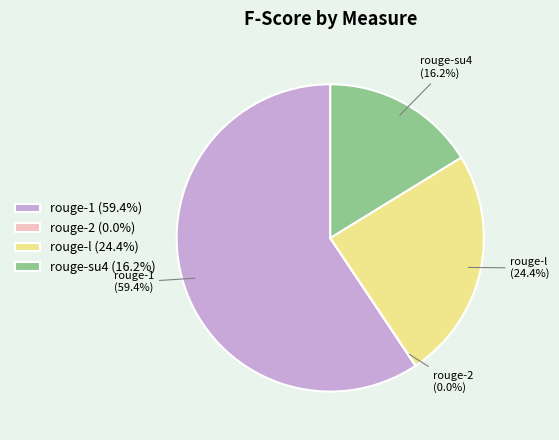

Combined, what portion of the pie is rouge-1 and rouge-su4?

75.6%